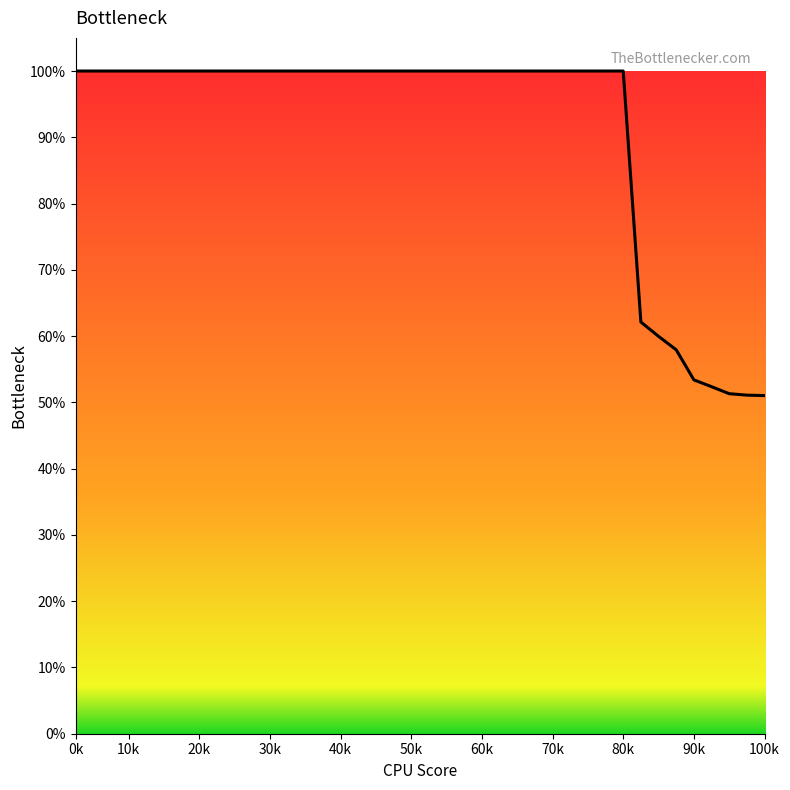

What is the smallest value displayed?

51.0